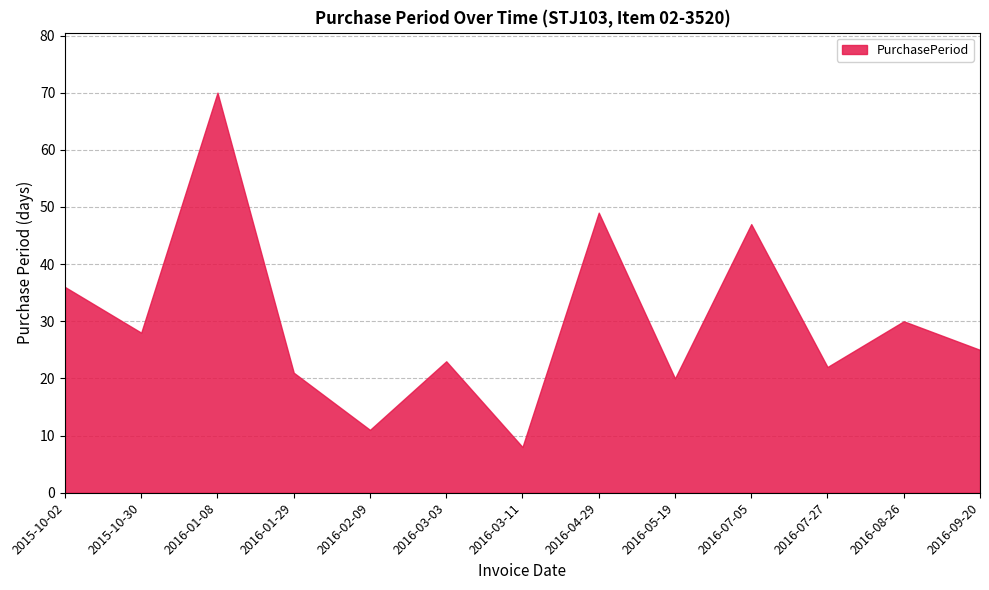

How many values are below 25?

6